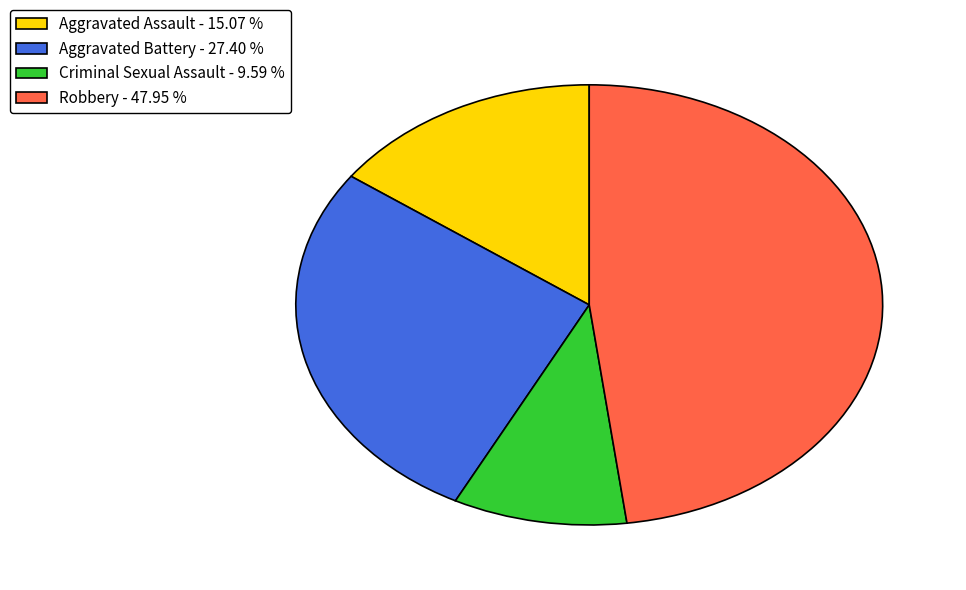

True or false: Aggravated Assault accounts for 15% of the total.

True